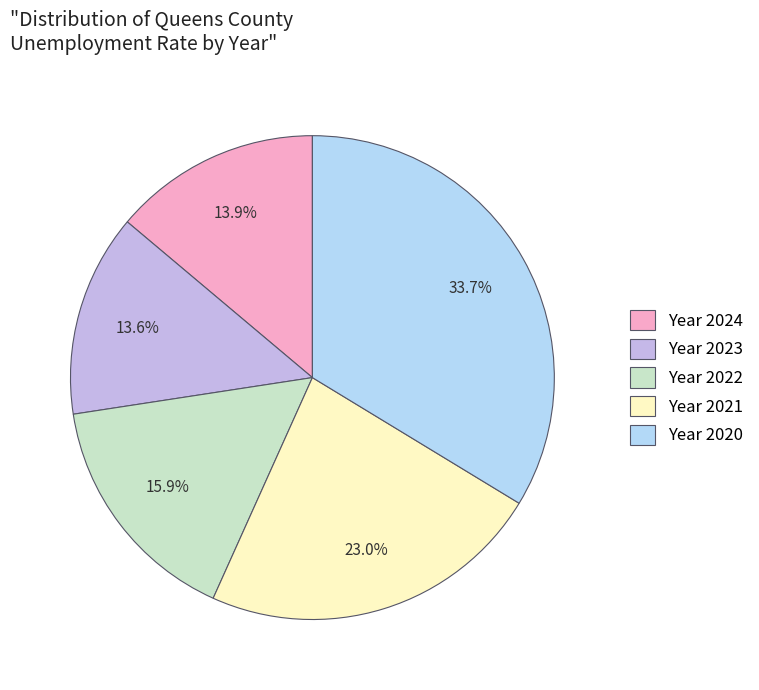

Between Year 2021 and Year 2020, which is larger?

Year 2020